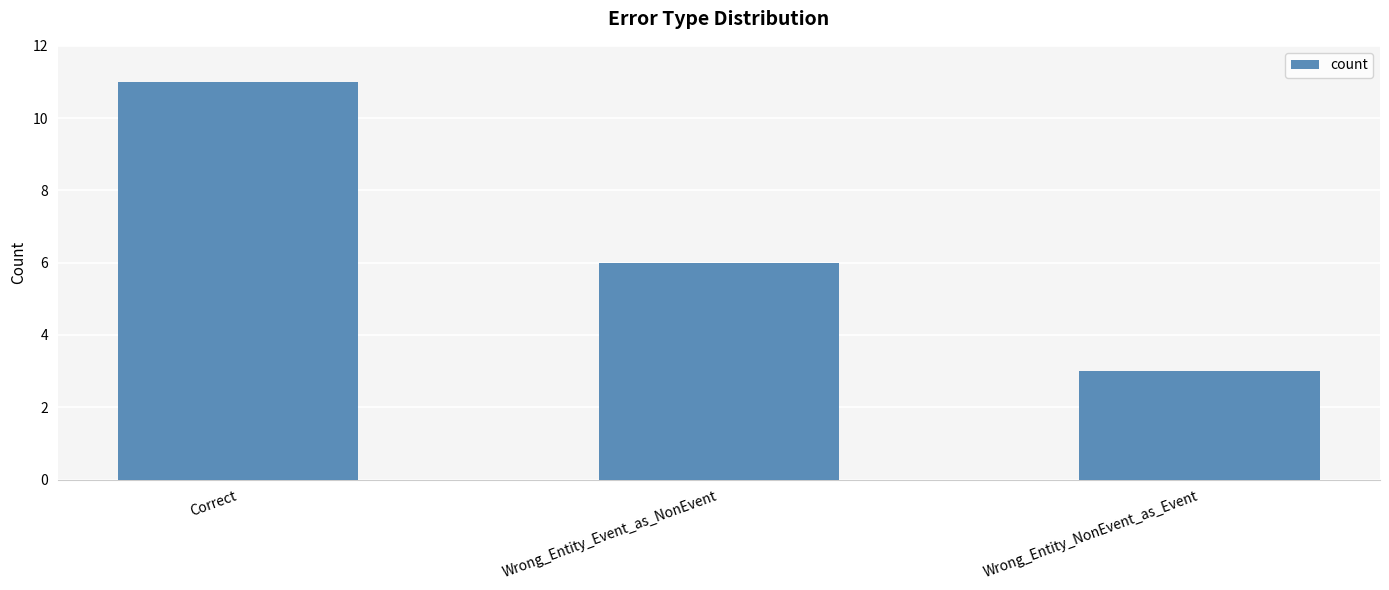

What is the value of the 1st bar from the left?

11